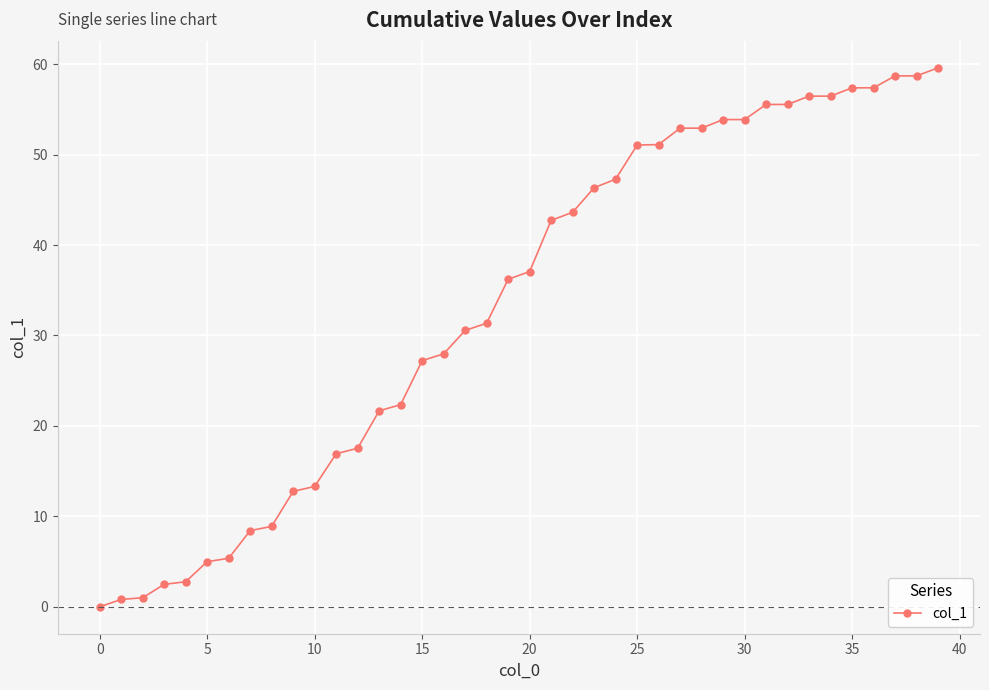

What is the sum of all values?

1341.3